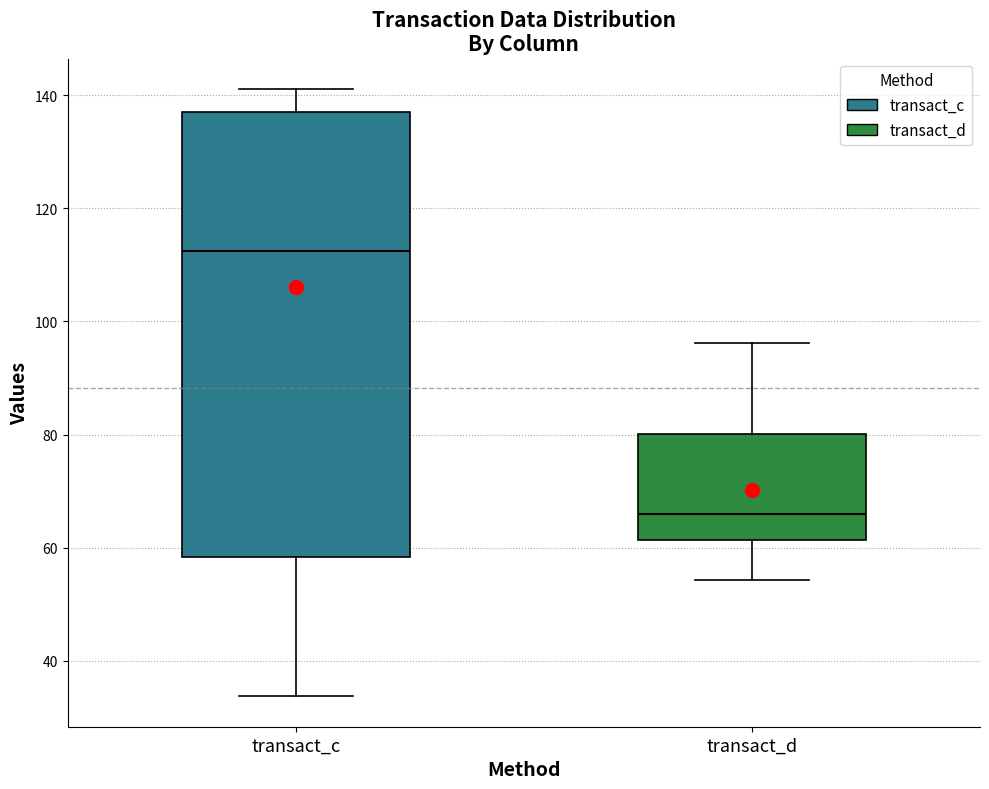

Where is the lower edge of the box for transact_c on the y-axis? The values are not printed on the chart, so give them approximately, as read against the axis.

58